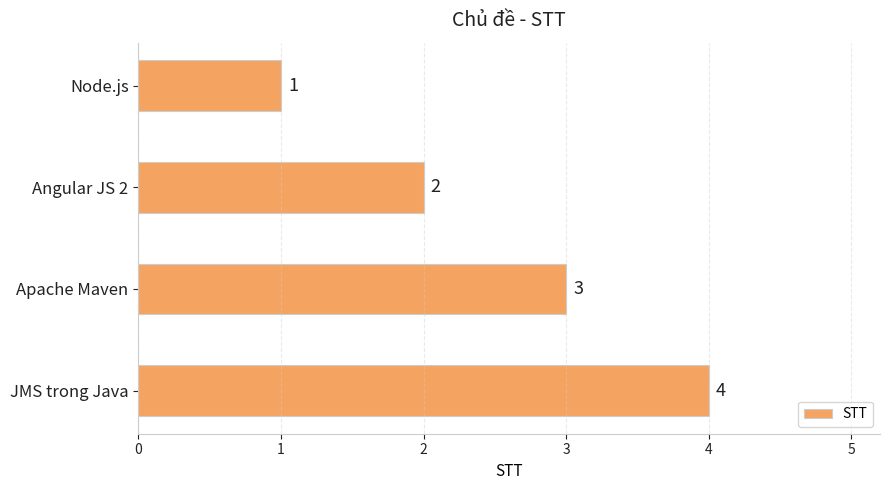

Does the chart contain any negative values?

No